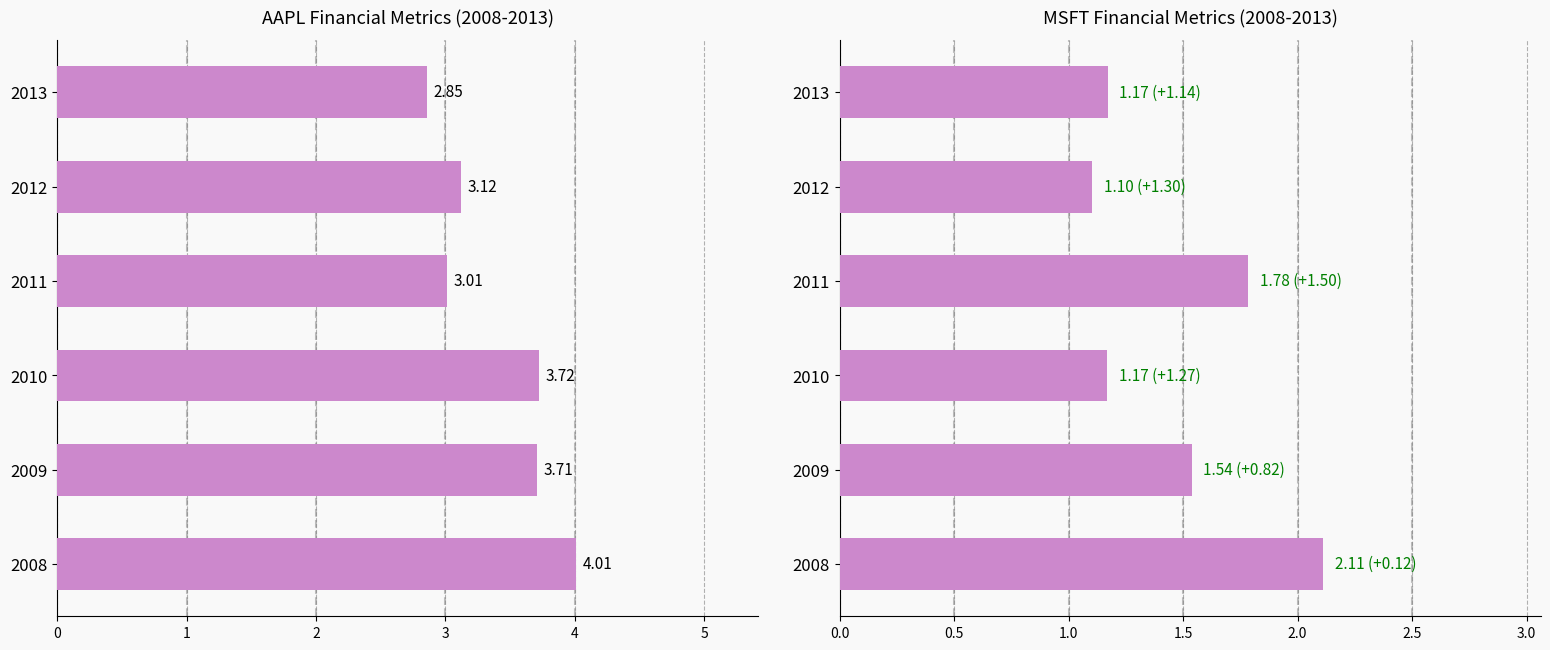

Rank the series at 2009 from lowest to highest value.

MSFT Asset Turnover, AAPL Asset Turnover